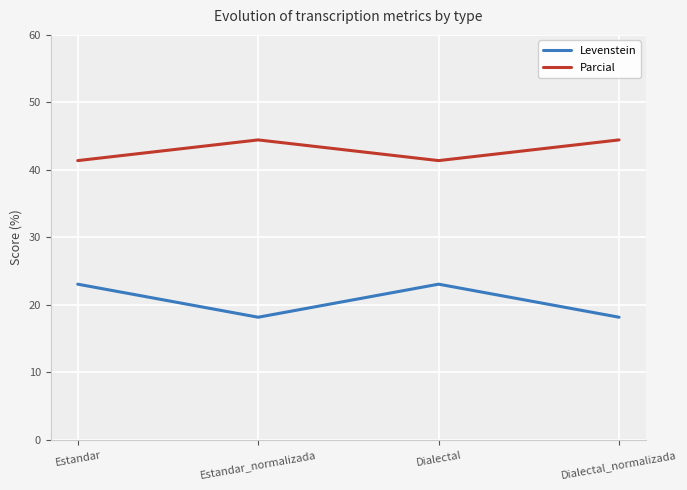

Does the chart display data point markers on the line(s)?

No